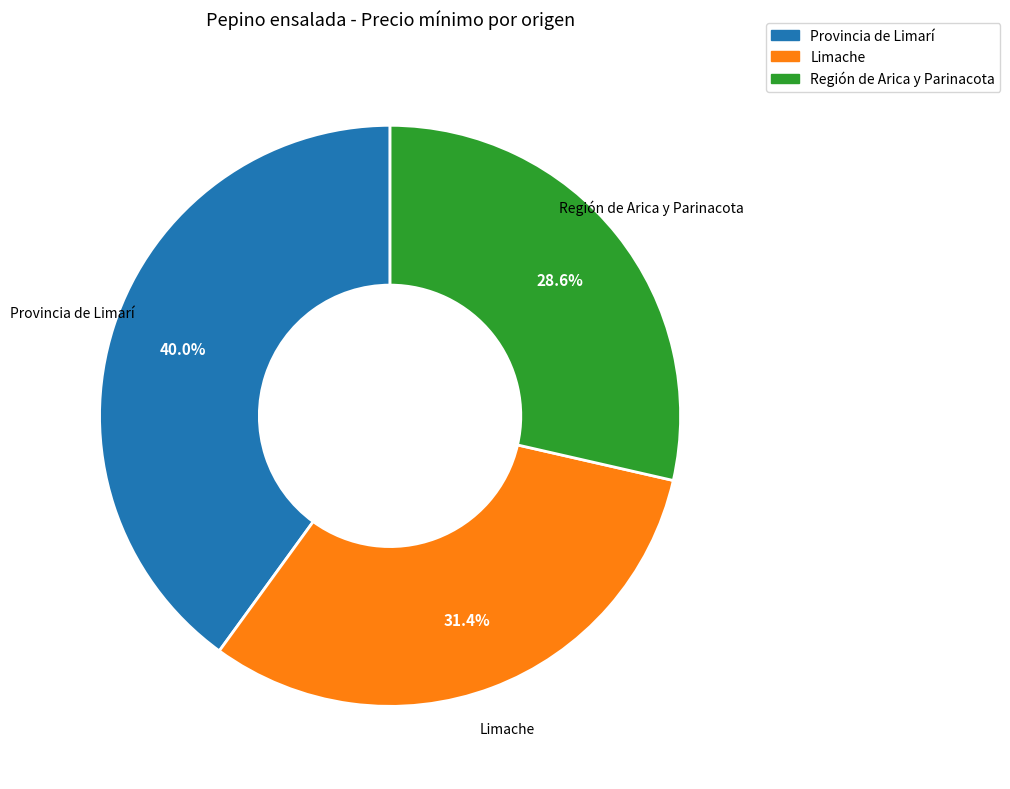

Do Región de Arica y Parinacota and Limache together represent more than half of the pie?

Yes